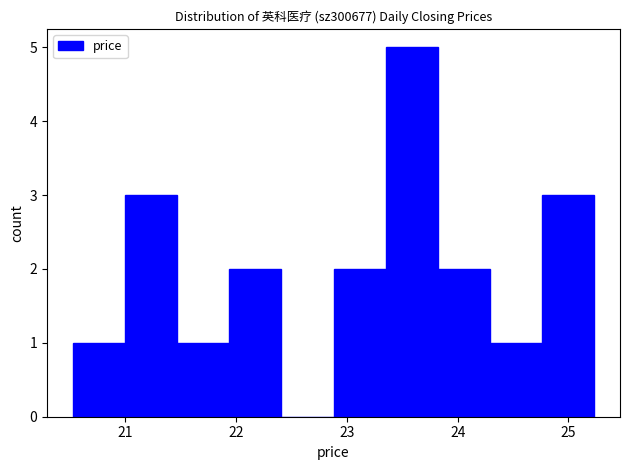

Reading left to right, list every bar in this chart as the range it spans on the x-axis followed by its height. Neither the bar edges nor the heights are printed on the chart, so give them approximately, as read against the axes.

20.53 to 21.00: 1
21.00 to 21.47: 3
21.47 to 21.94: 1
21.94 to 22.41: 2
22.41 to 22.88: 0
22.88 to 23.35: 2
23.35 to 23.82: 5
23.82 to 24.29: 2
24.29 to 24.76: 1
24.76 to 25.23: 3